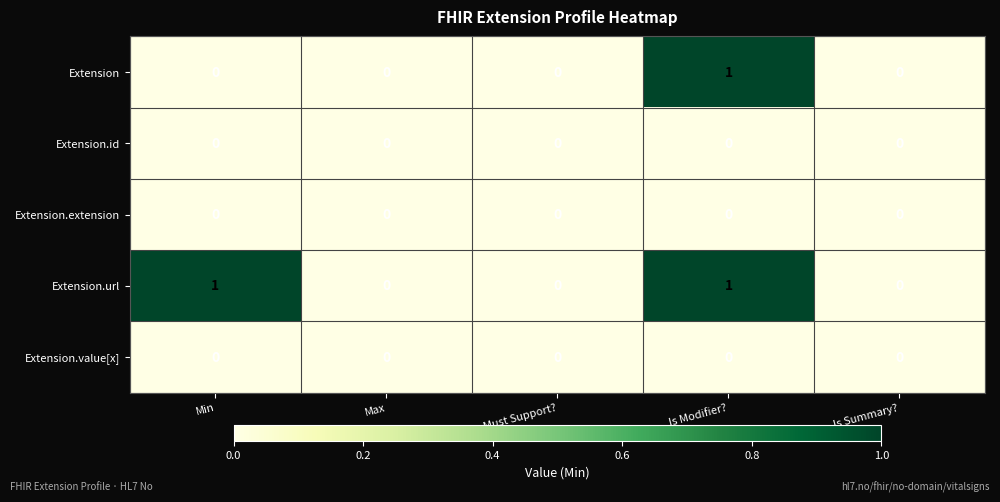

Reading left to right, what are all the values shown in this chart?

Extension: 0	0	0	1	0
Extension.id: 0	0	0	0	0
Extension.extension: 0	0	0	0	0
Extension.url: 1	0	0	1	0
Extension.value[x]: 0	0	0	0	0